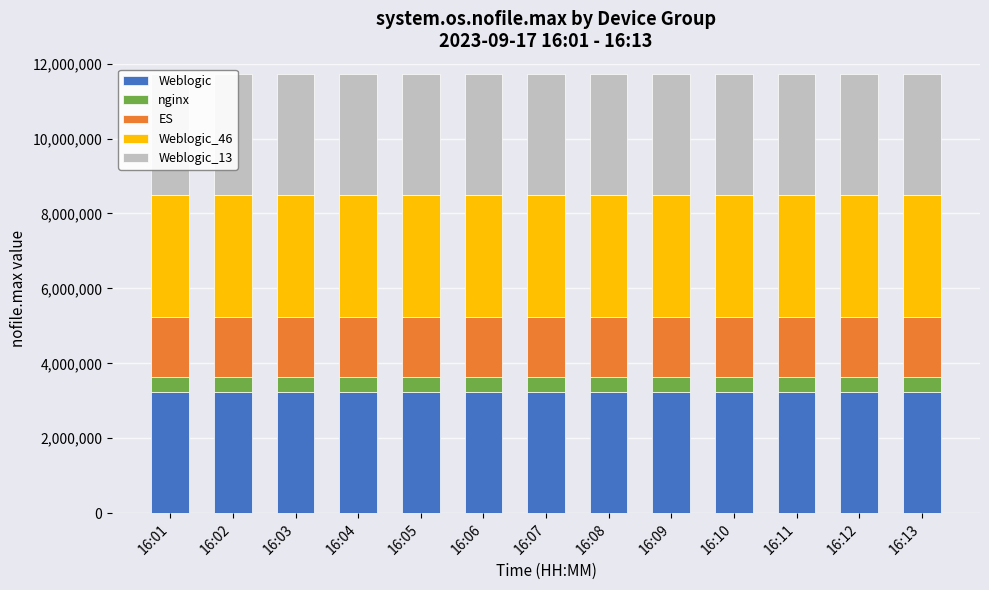

At which category is the sum across all series the highest?

16:01